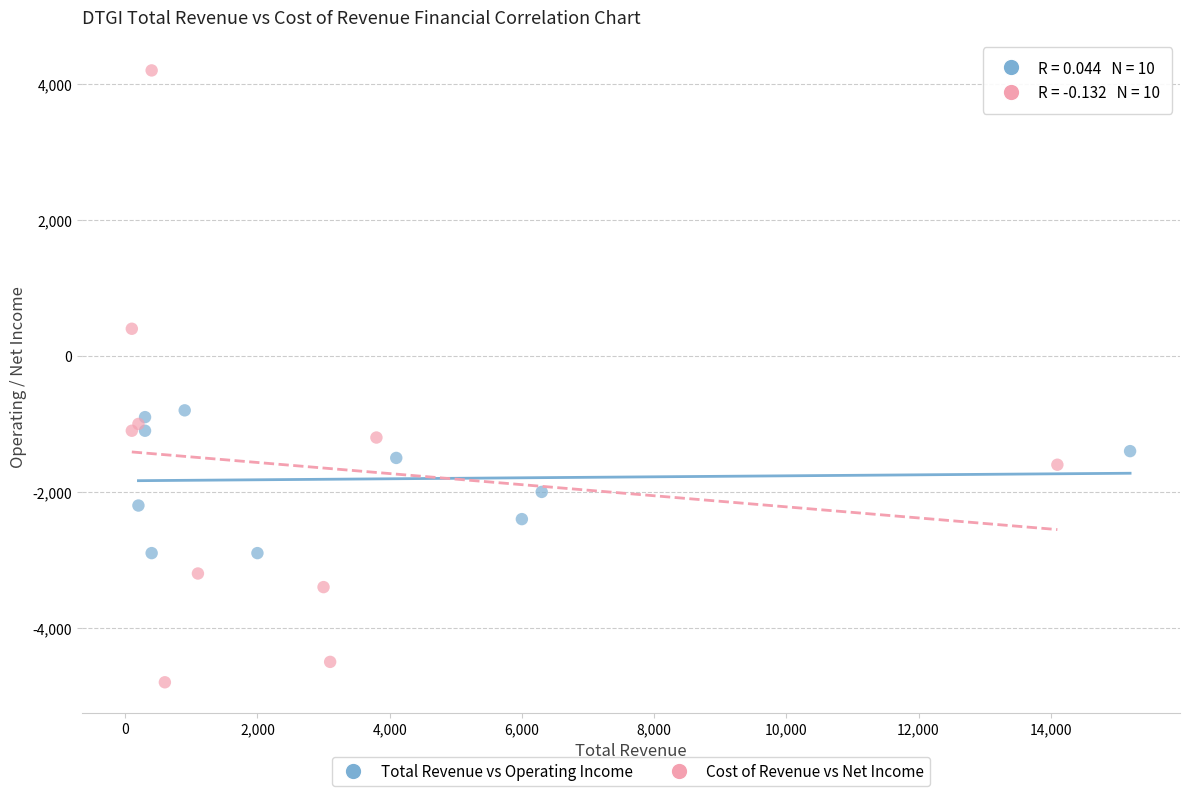

Which series reaches the minimum Y coordinate?

Cost of Revenue vs Net Income